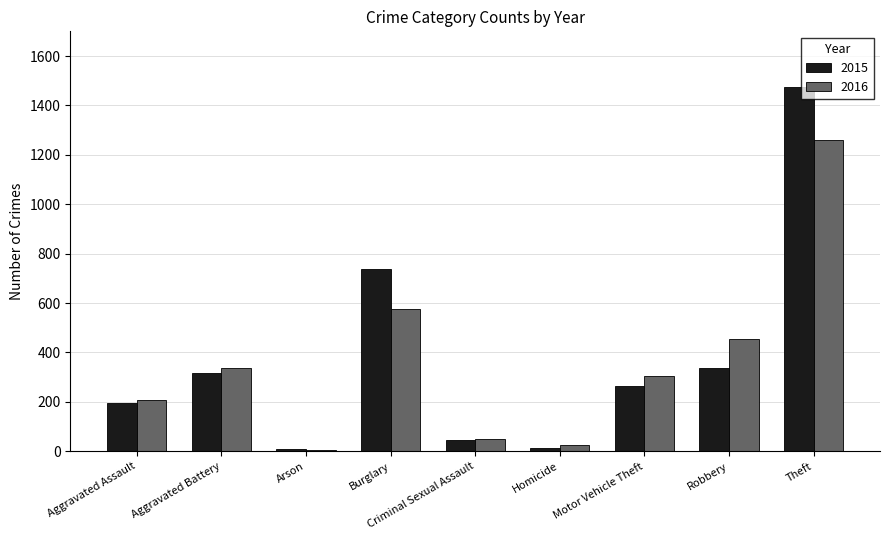

At which label does 2015 reach its peak?

Theft